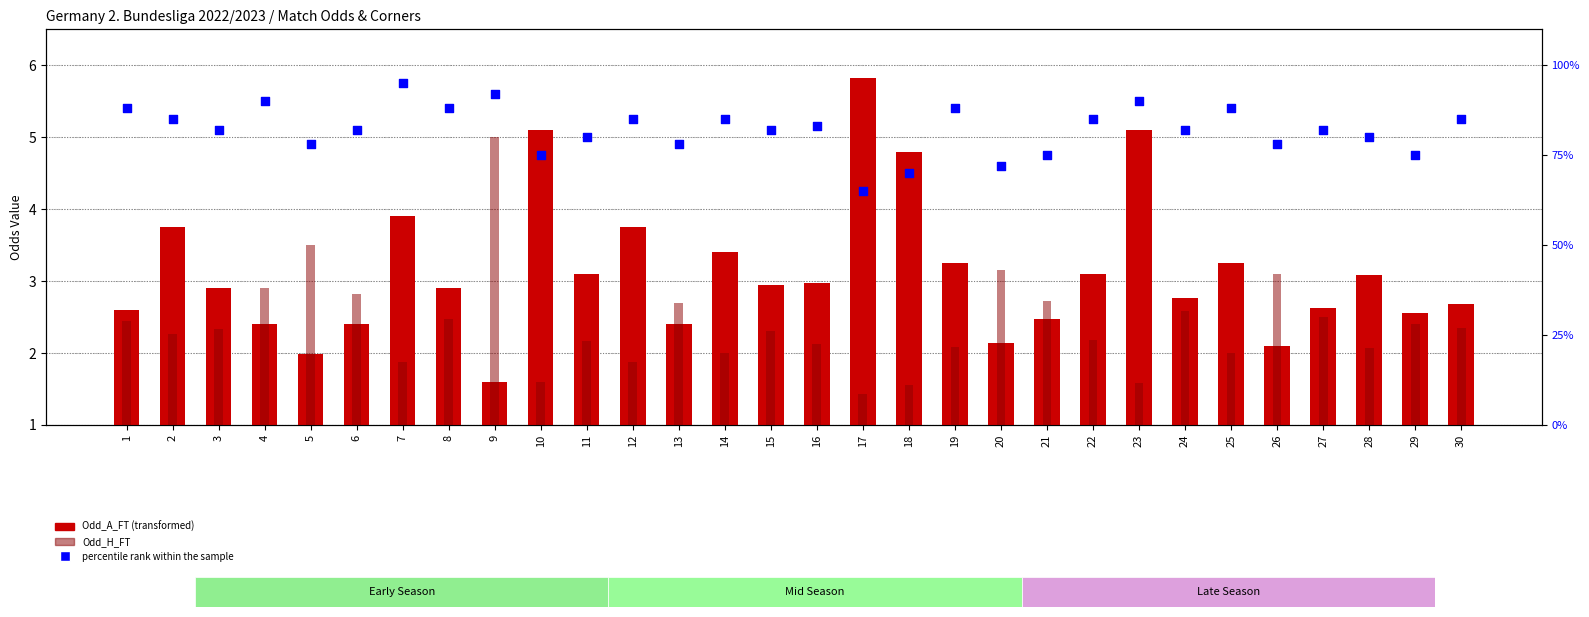

Is the value of Odd_H_FT at 17 greater than the value of Odd_A_FT at 11?

No